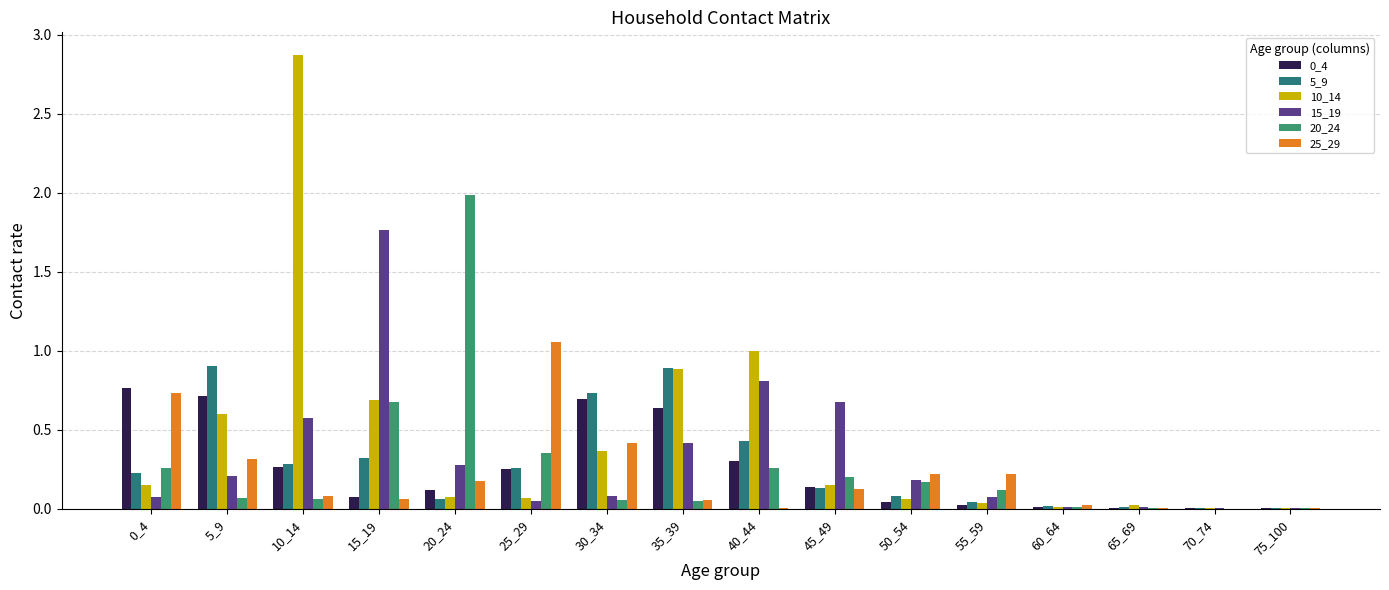

True or false: 25_29 has a value of 0.2 at 5_9.

False